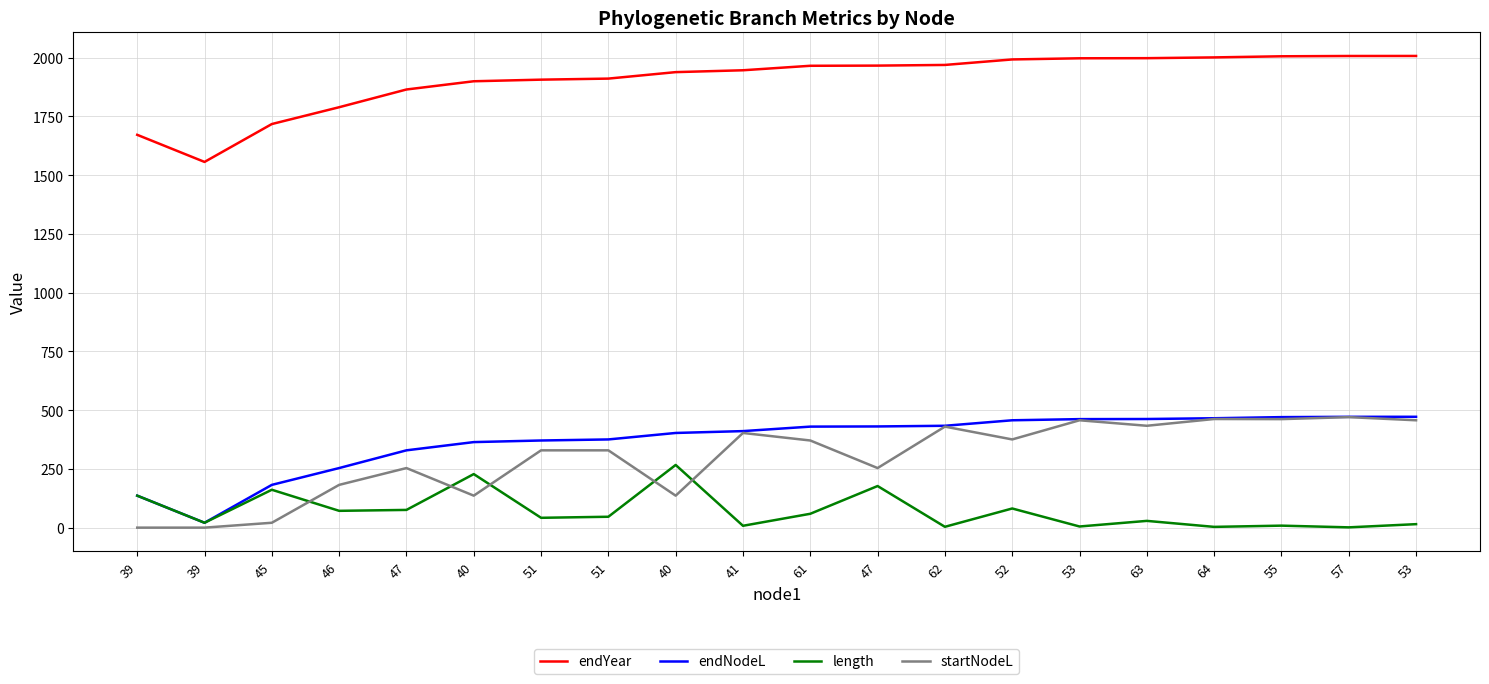

True or false: length and endNodeL cross at least once.

False